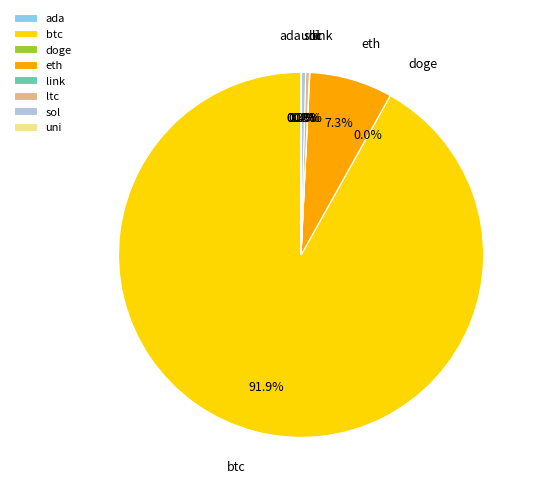

Which slice is the largest?

btc